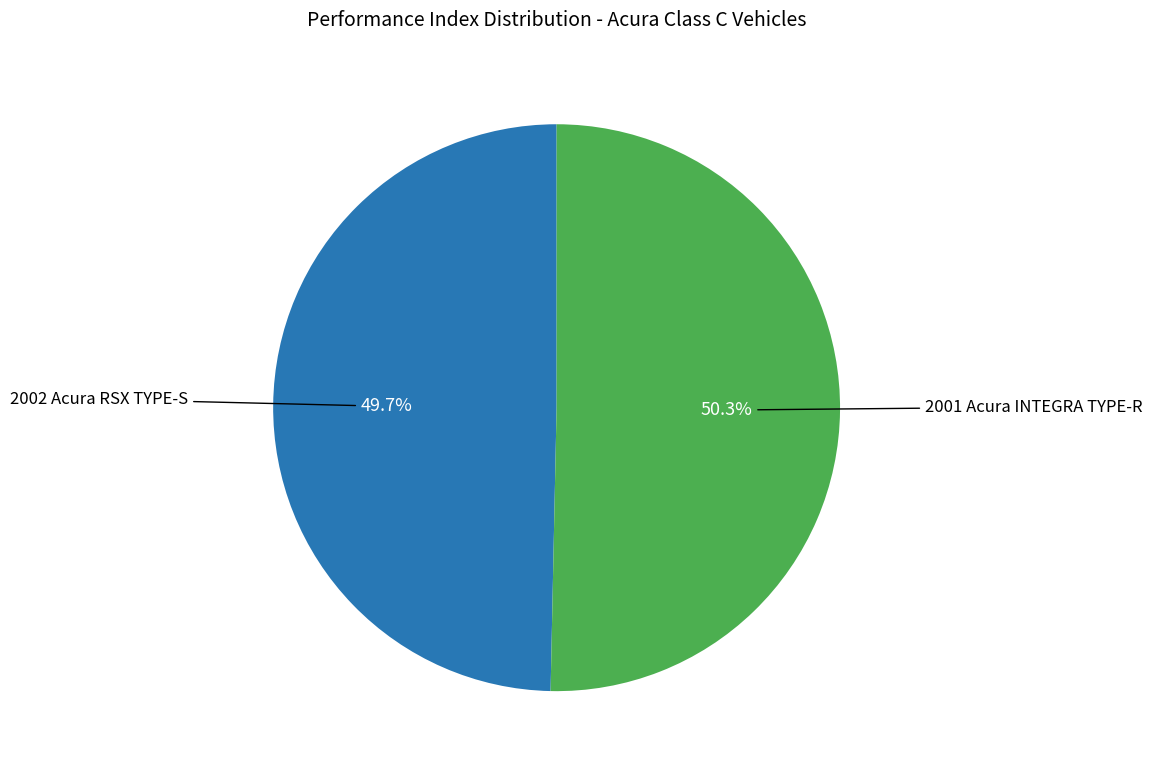

Which slice is the smallest?

2002 Acura RSX TYPE-S